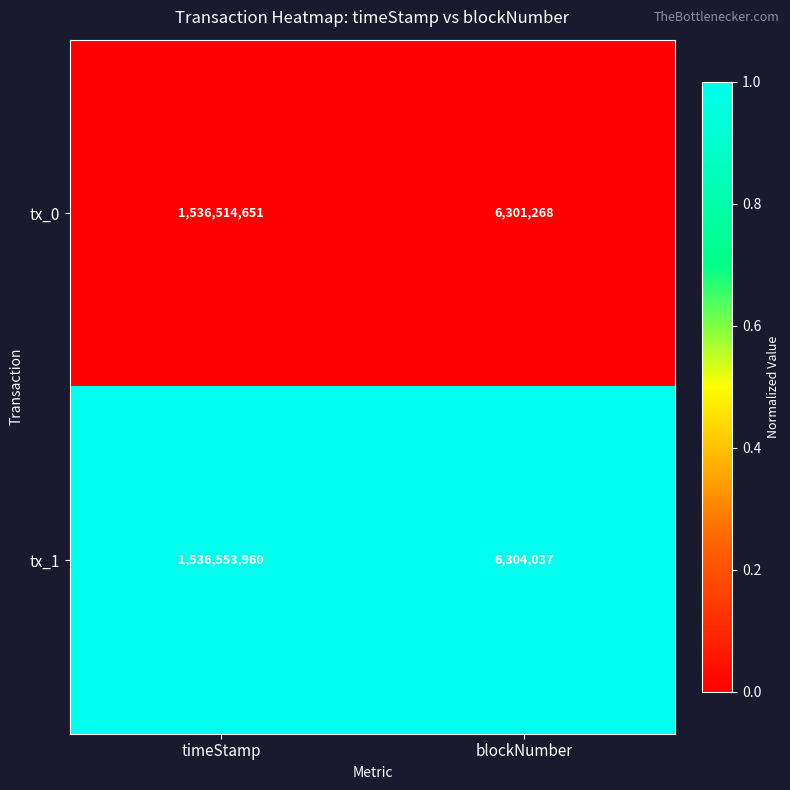

Is it true that tx_1 equals 4220572 at blockNumber?

False